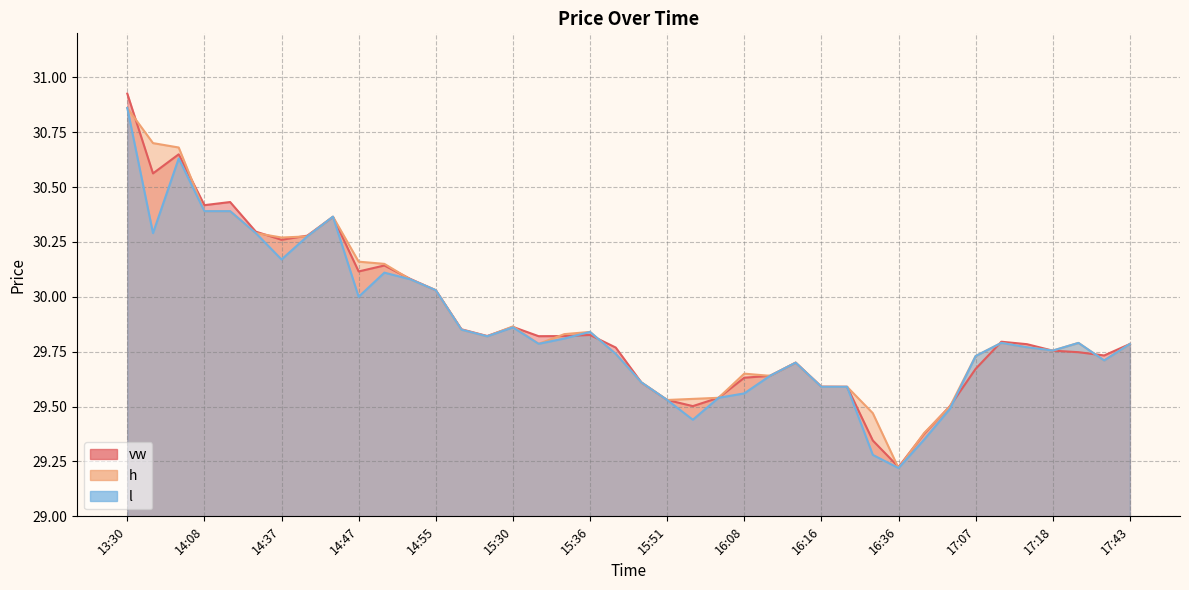

What is the difference between the maximum and minimum values in the vw series?

1.7